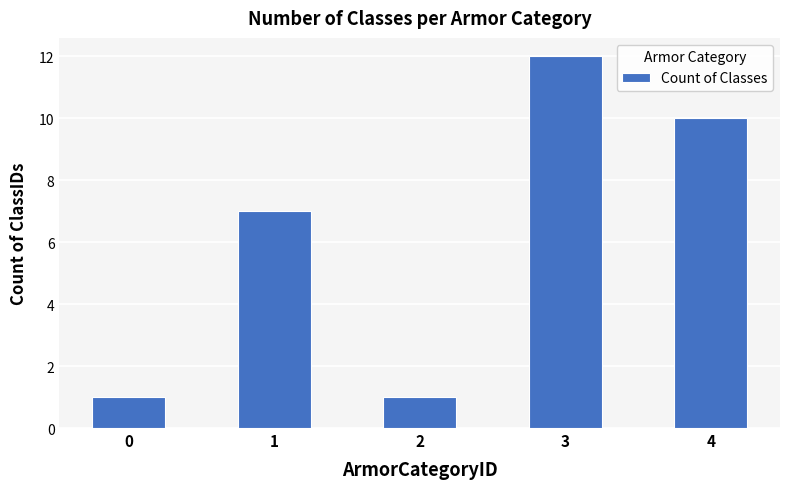

The chart shows a value of 16 at 3. True or false?

False